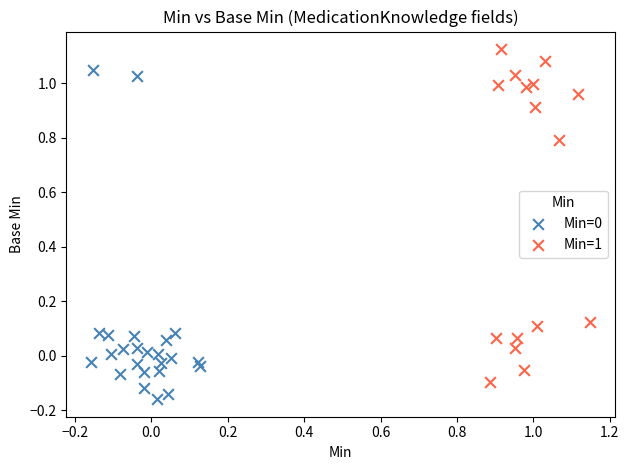

Which series reaches the maximum Y coordinate?

Min=1